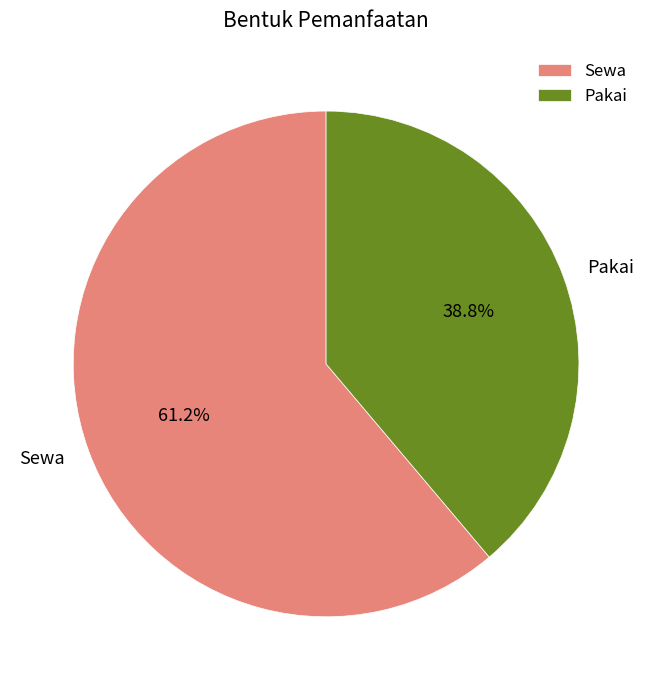

True or false: Sewa accounts for 61% of the total.

True